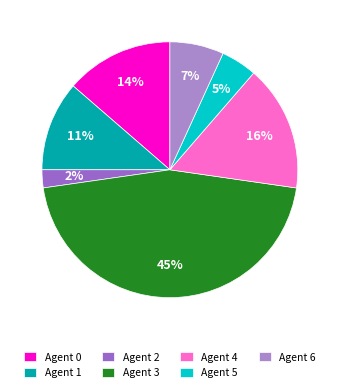

Approximately how many times larger is the value at Agent 5 compared to Agent 1?

0.4